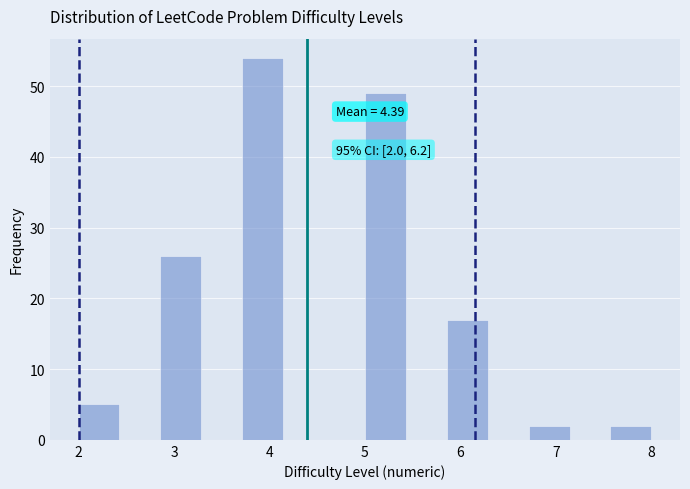

Which range on the x-axis has the tallest bar?

3.7 to 4.1